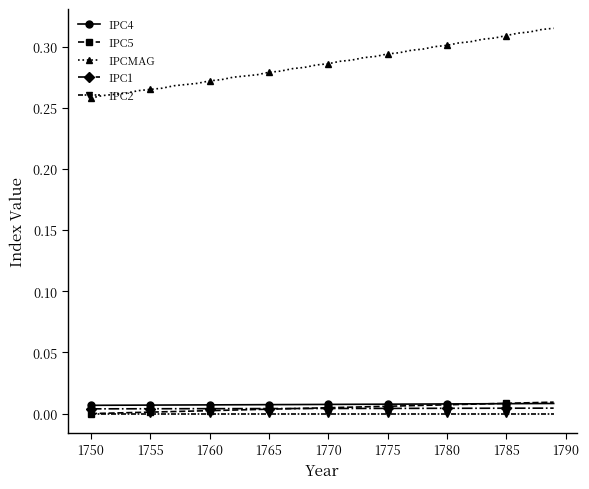

How many distinct data groups are displayed?

5